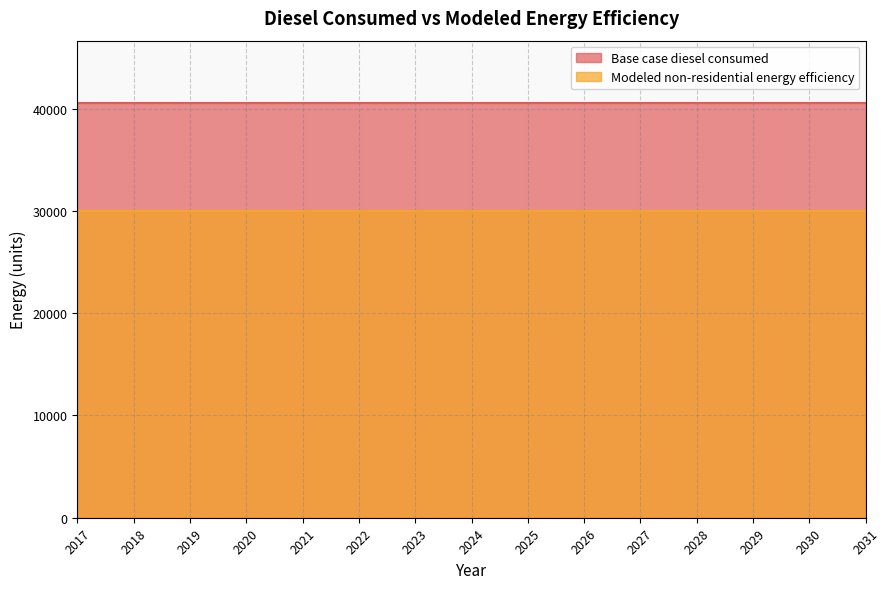

Reading right to left, transcribe all the data shown in this chart.

Base case diesel consumed: 2031=40562.8	2030=40562.8	2029=40562.8	2028=40562.8	2027=40562.8	2026=40562.8	2025=40562.8	2024=40562.8	2023=40562.8	2022=40562.8	2021=40562.8	2020=40562.8	2019=40562.8	2018=40562.8	2017=40562.8
Modeled non-residential energy efficiency: 2031=30016.5	2030=30016.5	2029=30016.5	2028=30016.5	2027=30016.5	2026=30016.5	2025=30016.5	2024=30016.5	2023=30016.5	2022=30016.5	2021=30016.5	2020=30016.5	2019=30016.5	2018=30016.5	2017=30016.5